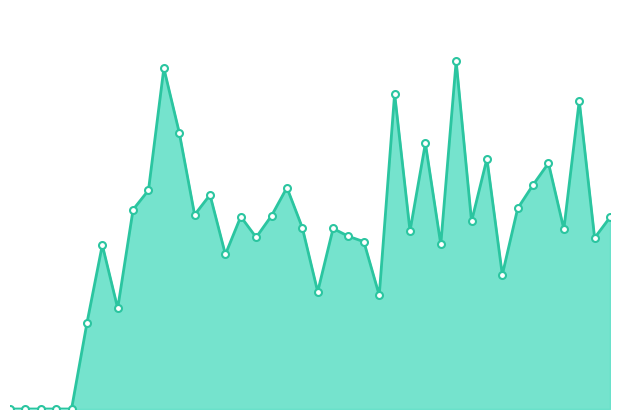

Does the chart have visible grid lines?

No